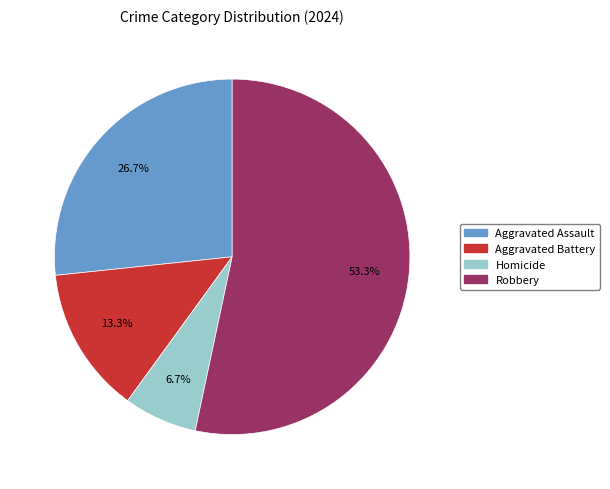

To the nearest percent, what is the difference between the largest and smallest slice percentages?

47%